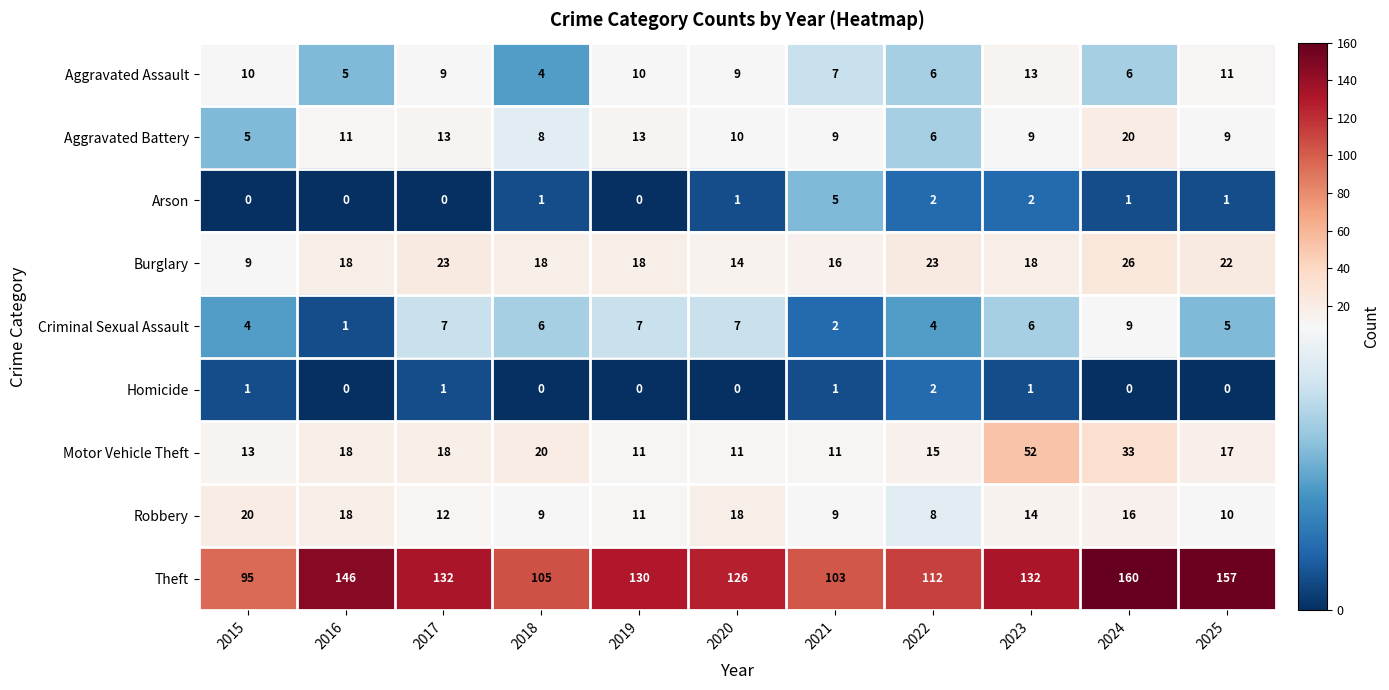

At how many categories does at least one series exceed 125?

7